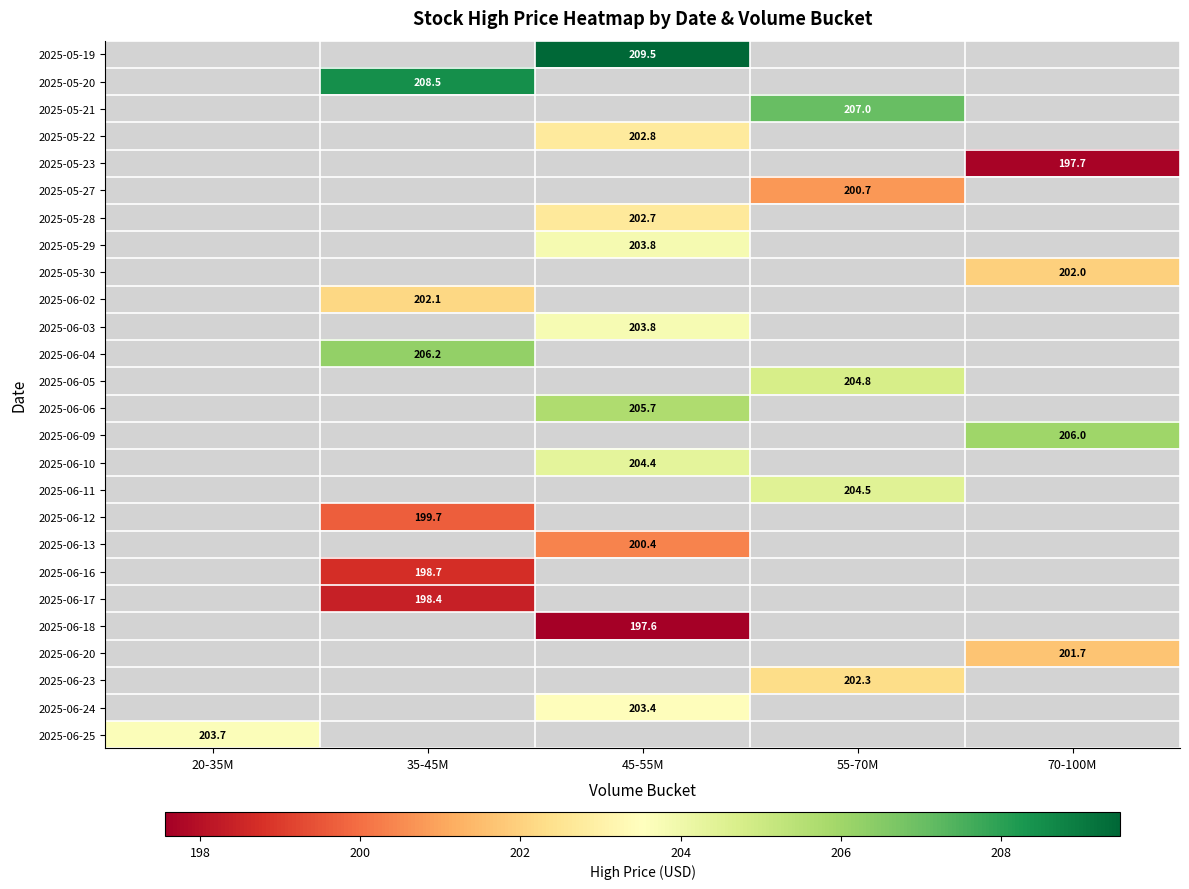

How many values in 2025-06-25 are above zero?

1